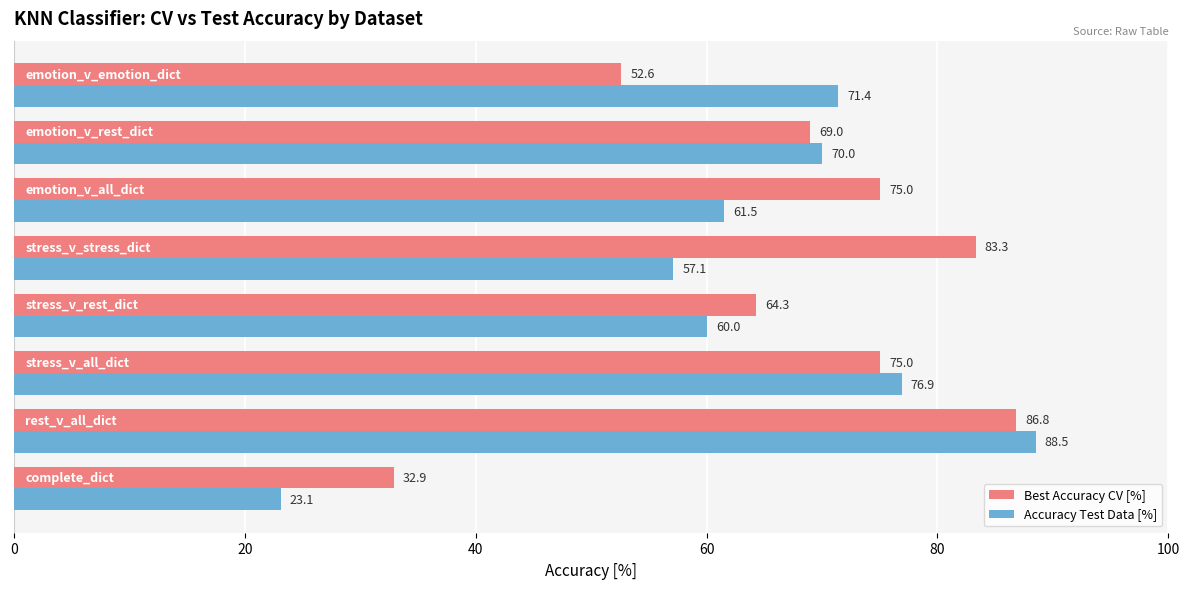

List the series in order of their peak value, highest first.

Accuracy Test Data [%], Best Accuracy CV [%]